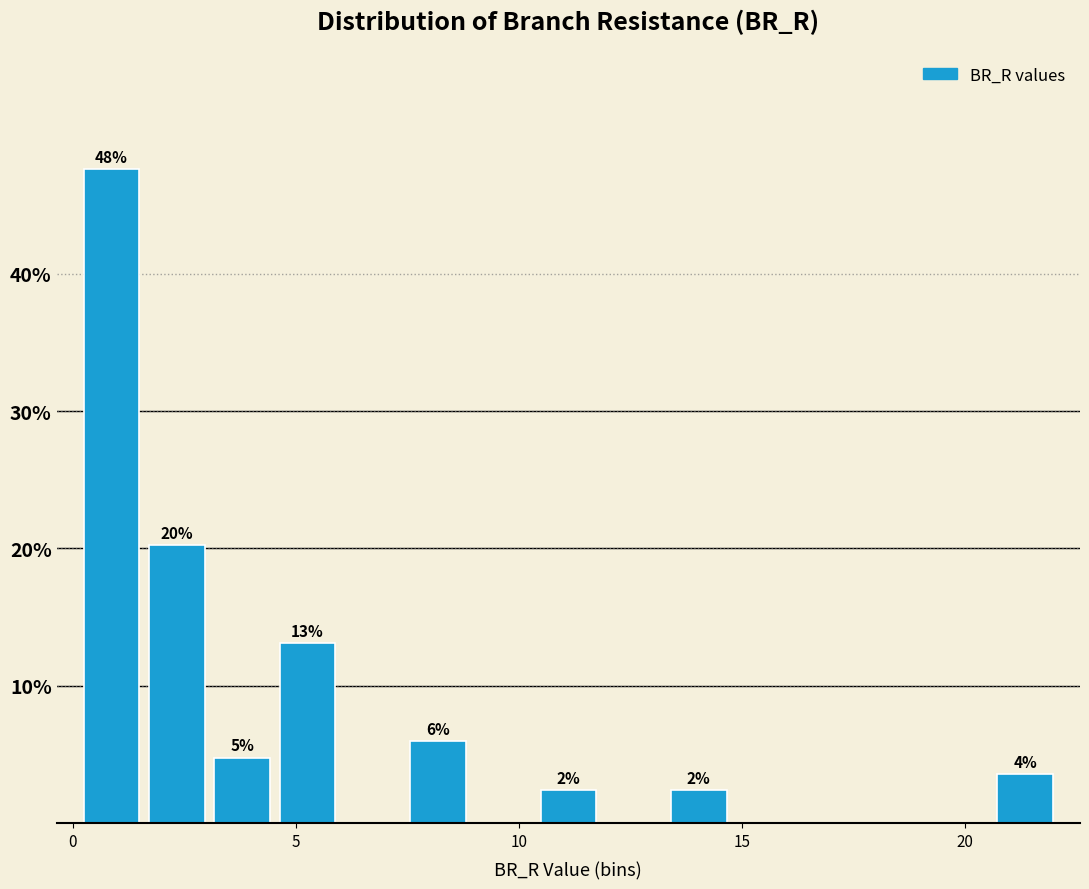

Read against the x-axis, roughly where is the centre of the tallest bar?

1.0